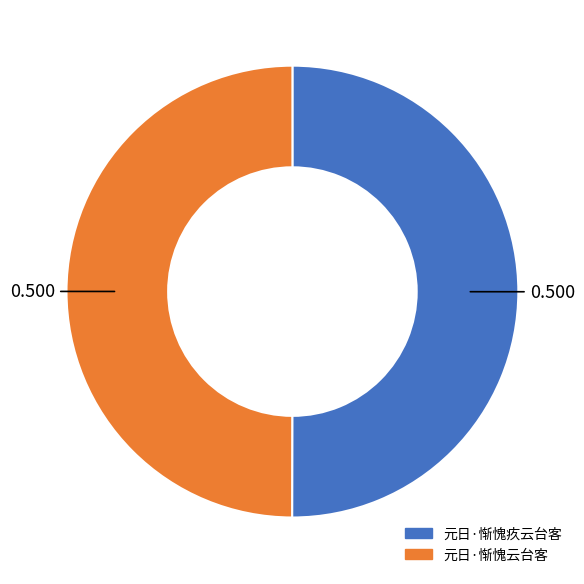

The 元日·惭愧云台客 slice represents 50% of the pie. True or false?

True